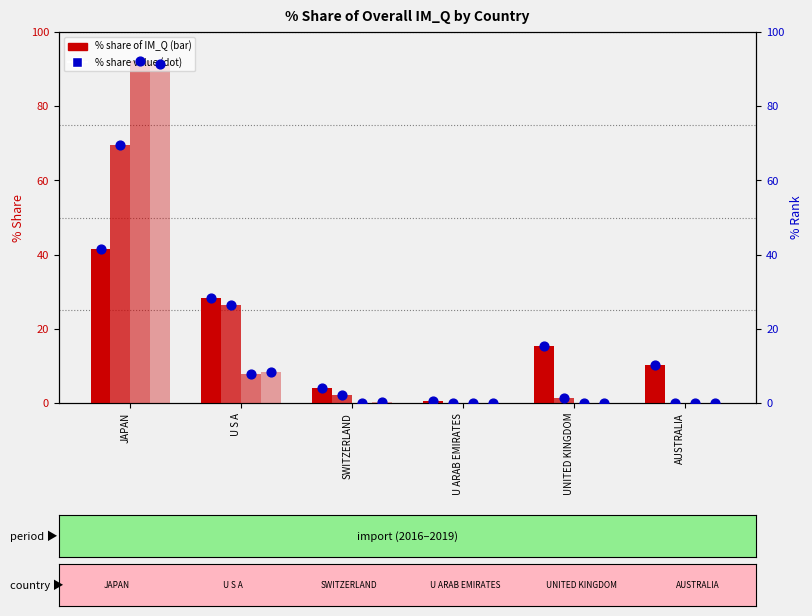

What is the total value across all series at JAPAN?

294.6